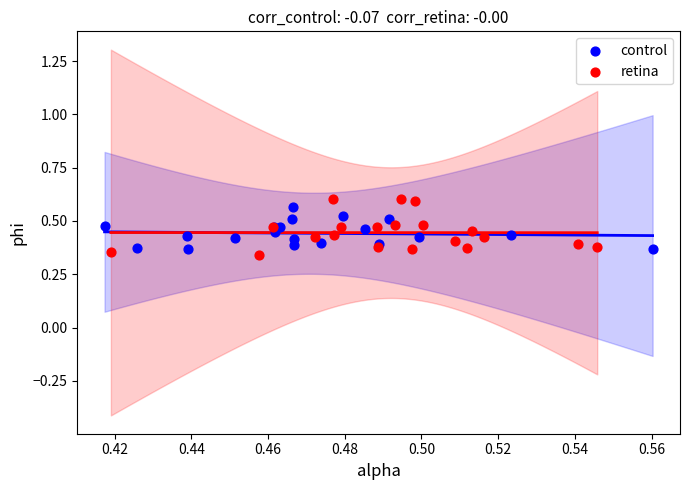

Which series has the widest spread of Y values?

retina